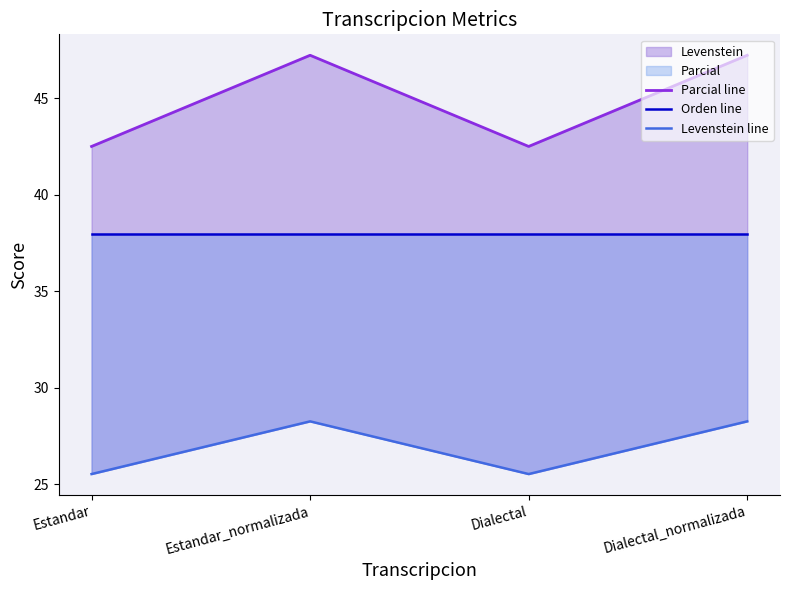

Is the value of Parcial line at Dialectal_normalizada greater than the value of Levenstein line at Estandar?

Yes